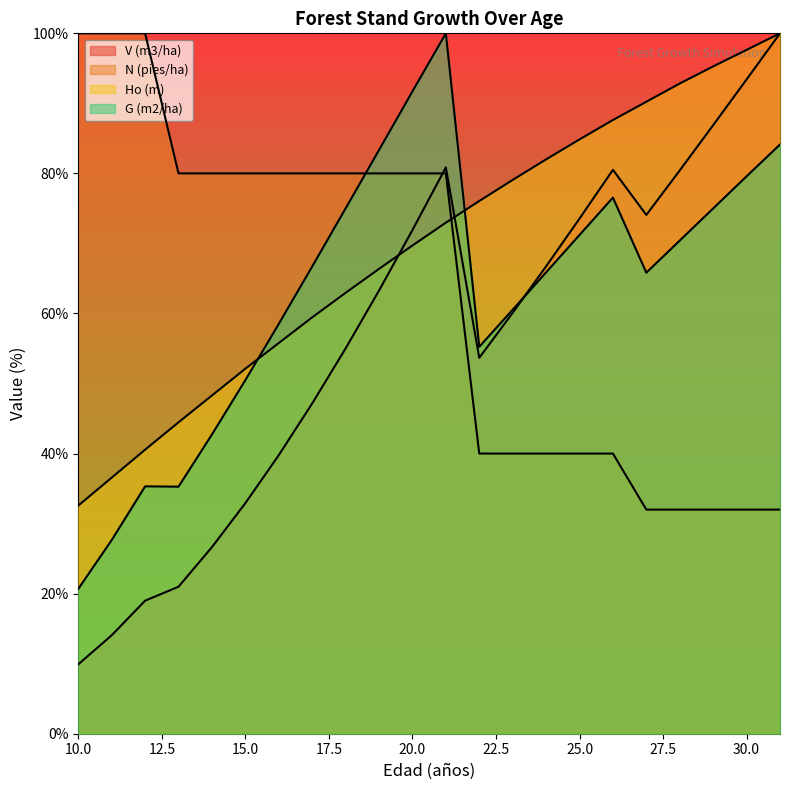

List the labels in order of G (m2/ha) value, largest first.

21, 20, 31, 19, 30, 26, 18, 29, 25, 28, 17, 24, 27, 23, 16, 22, 15, 14, 12, 13, 11, 10